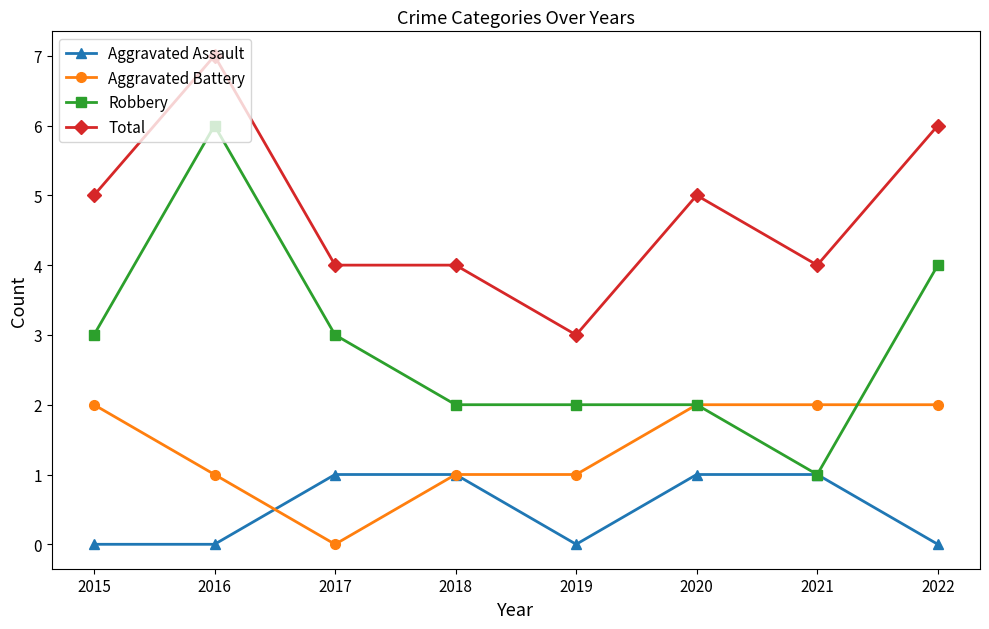

Count the Aggravated Battery values in the range 1 to 2.

7